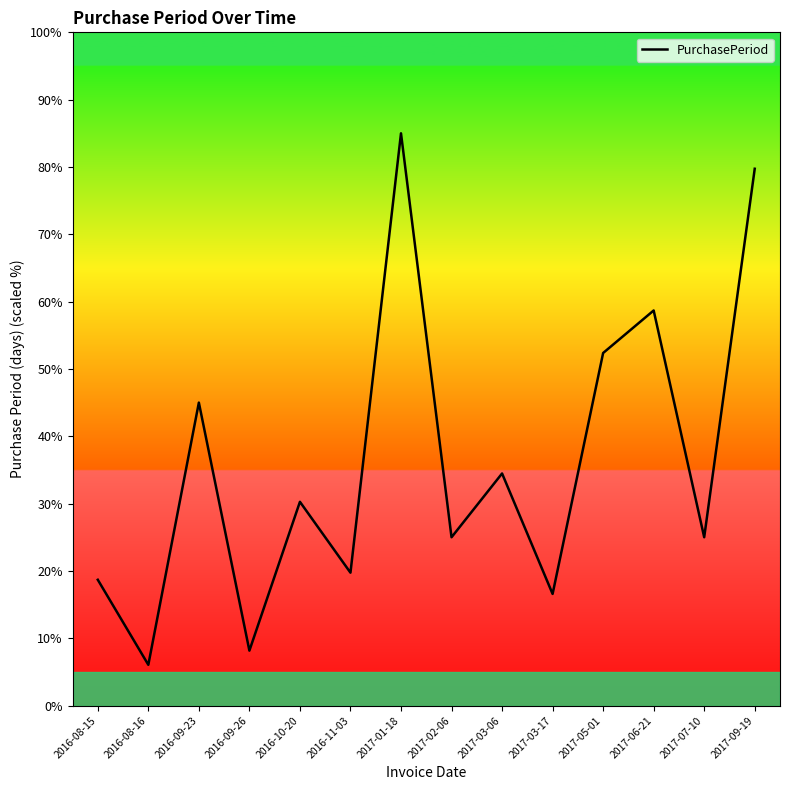

Reading left to right, what are all the values shown in this chart?

2016-08-15=18.7	2016-08-16=6.1	2016-09-23=45.0	2016-09-26=8.2	2016-10-20=30.3	2016-11-03=19.7	2017-01-18=85.0	2017-02-06=25.0	2017-03-06=34.5	2017-03-17=16.6	2017-05-01=52.4	2017-06-21=58.7	2017-07-10=25.0	2017-09-19=79.7